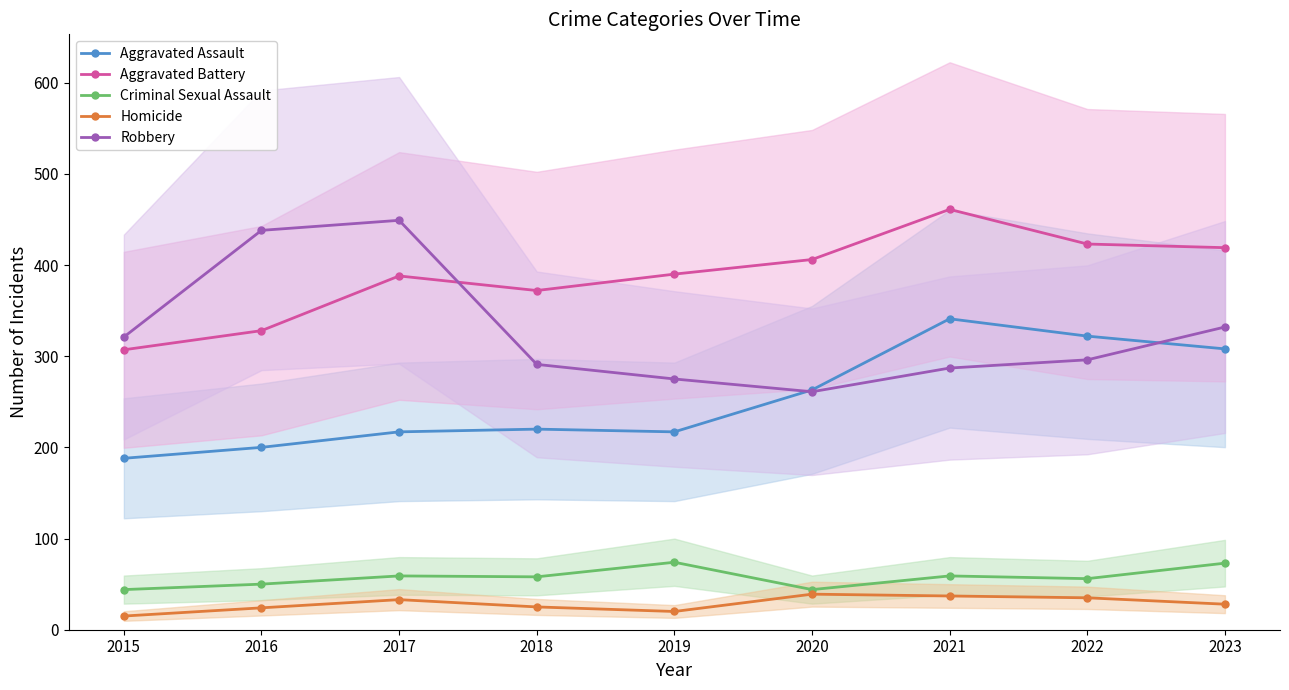

In Aggravated Assault, how many points are lower than both neighbors (excluding endpoints)?

1